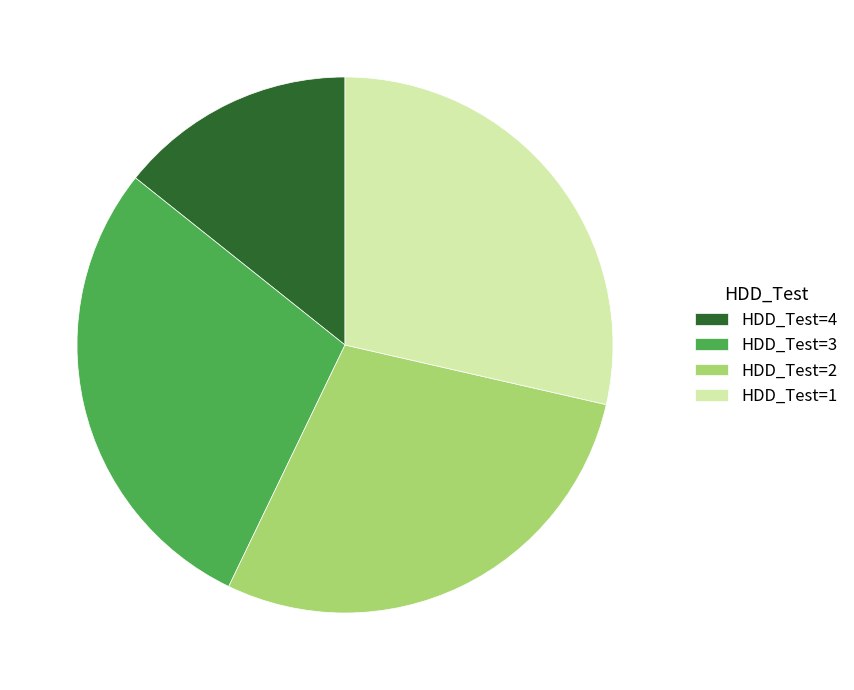

True or false: HDD_Test=1 accounts for 29% of the total.

True